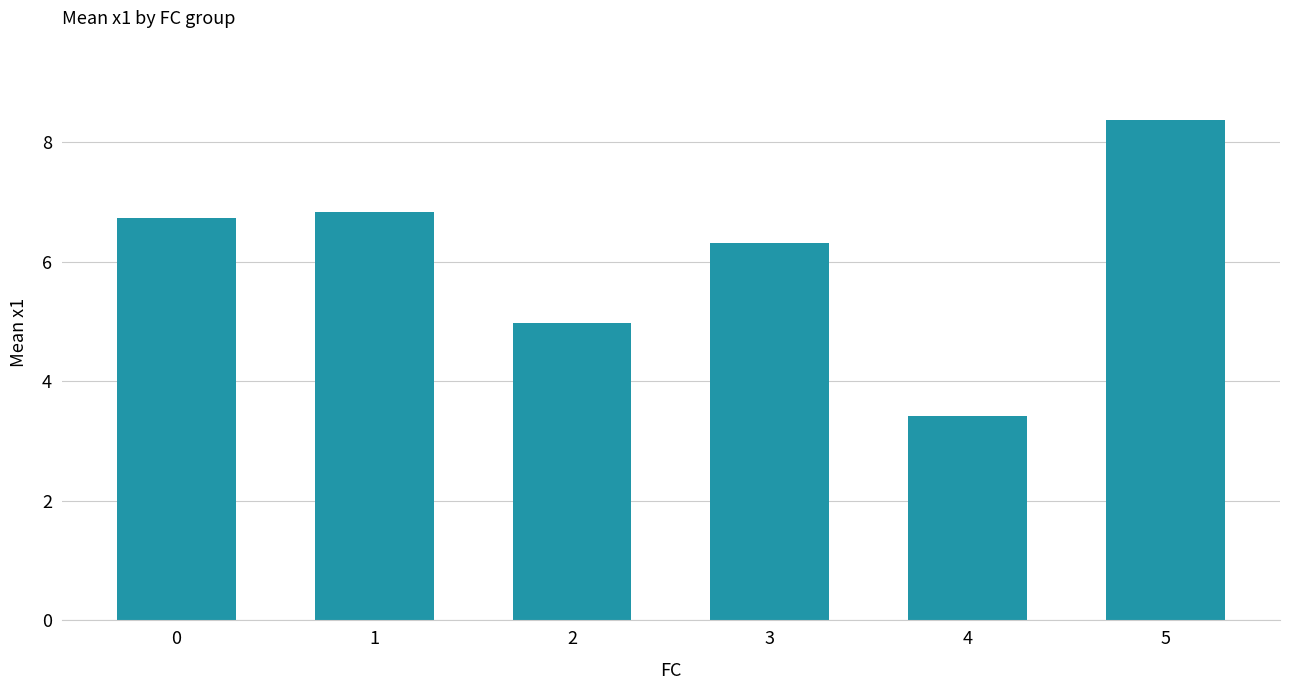

List the labels in order of value, largest first.

5, 1, 0, 3, 2, 4